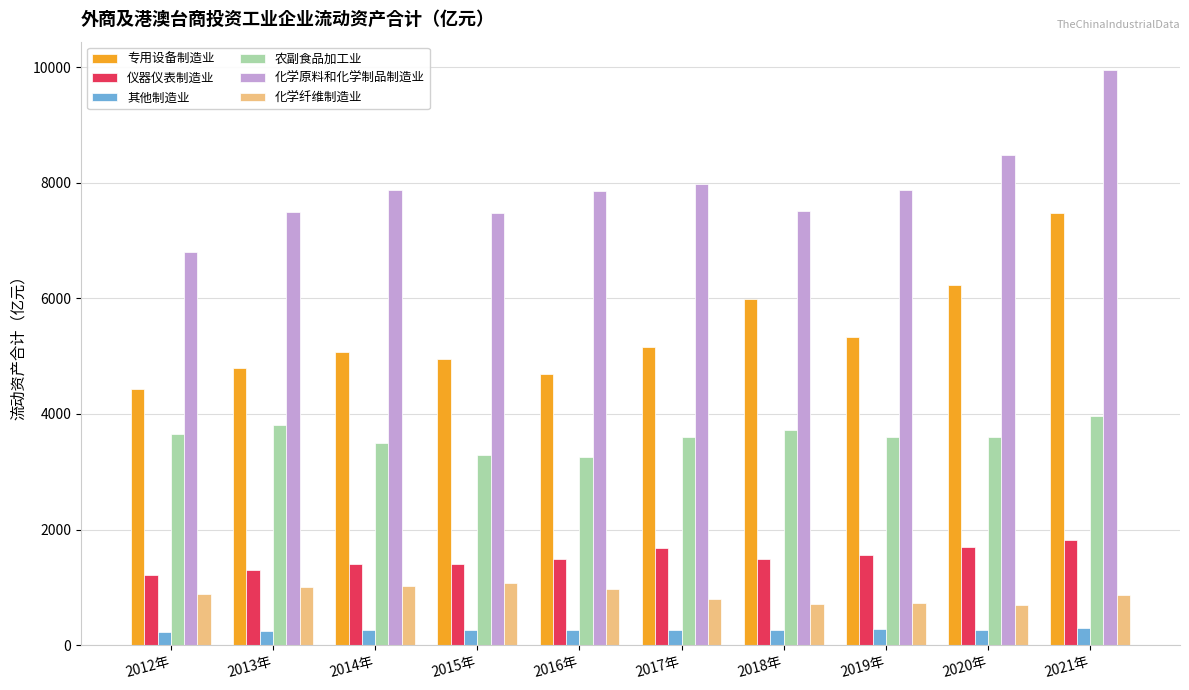

How many distinct data groups are displayed?

6